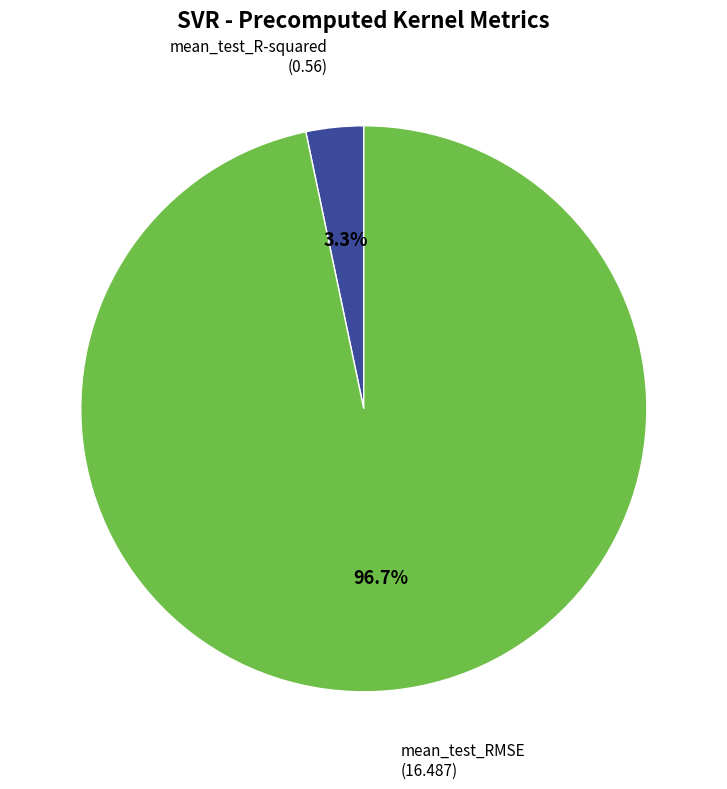

How many segments does this pie chart have?

2